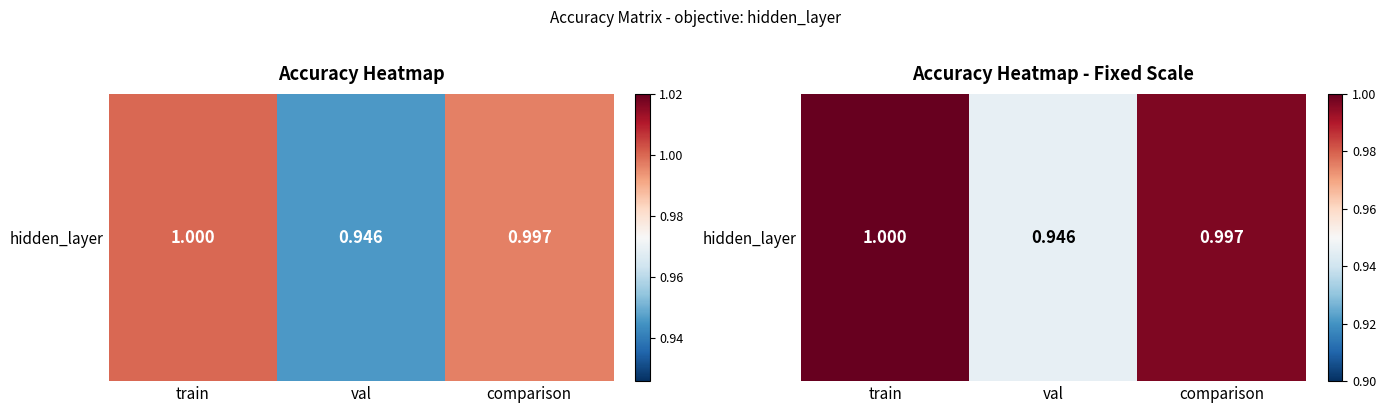

What value does the data have at comparison?

1.0